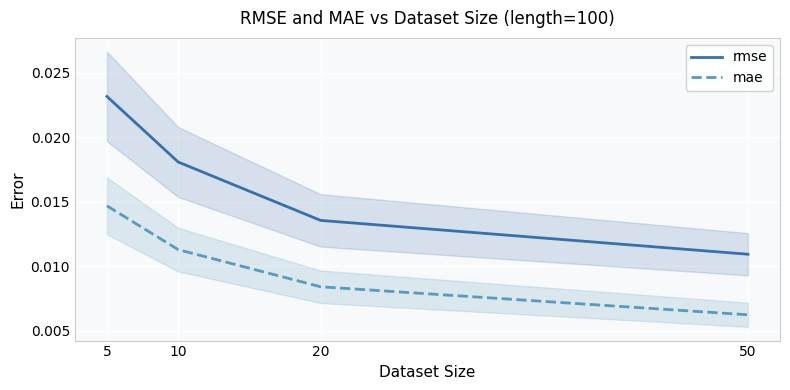

True or false: rmse and mae cross at least once.

False